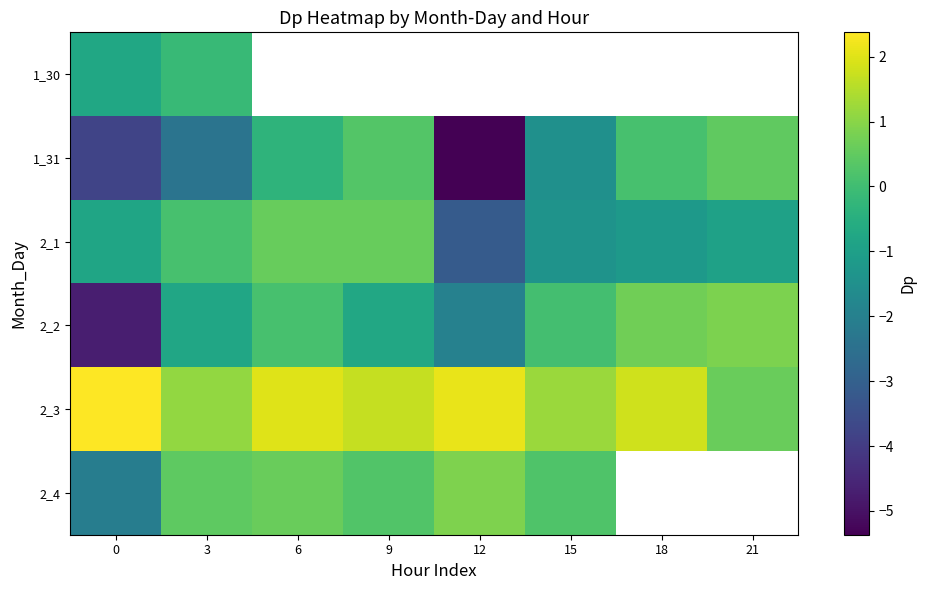

What is the difference between the second highest and second lowest values in the 2_2 series?

2.6